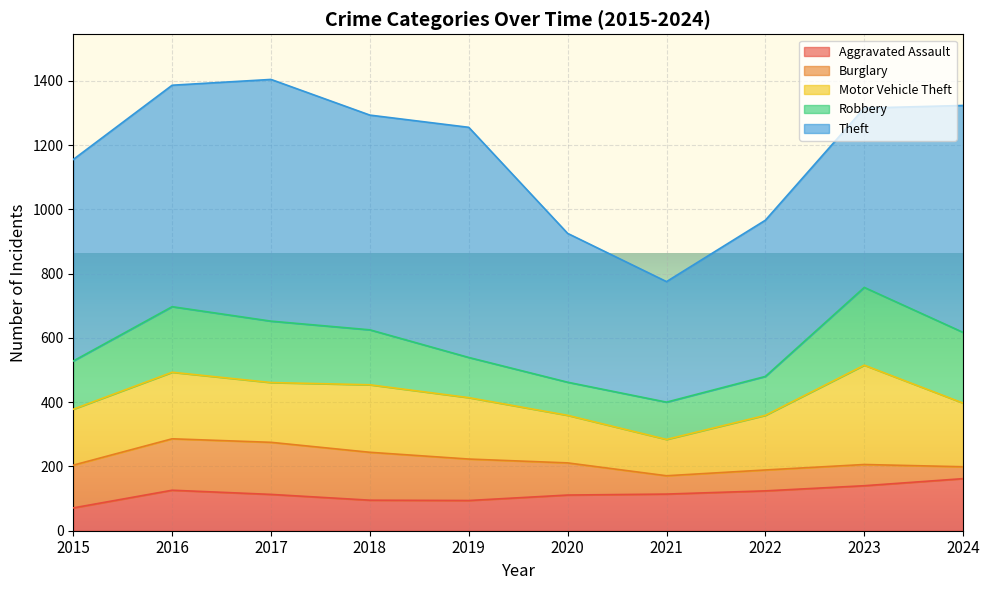

What is the sum of all Motor Vehicle Theft values?

1906